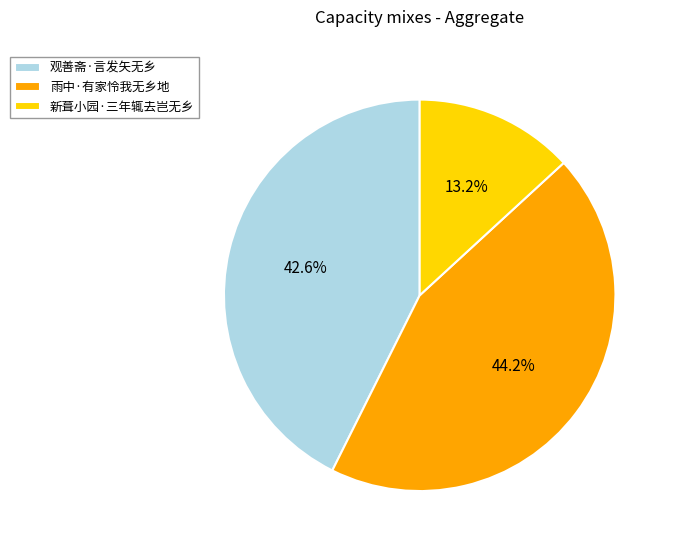

Combined, do 观善斋·言发矢无乡 and 雨中·有家怜我无乡地 account for over 50%?

Yes